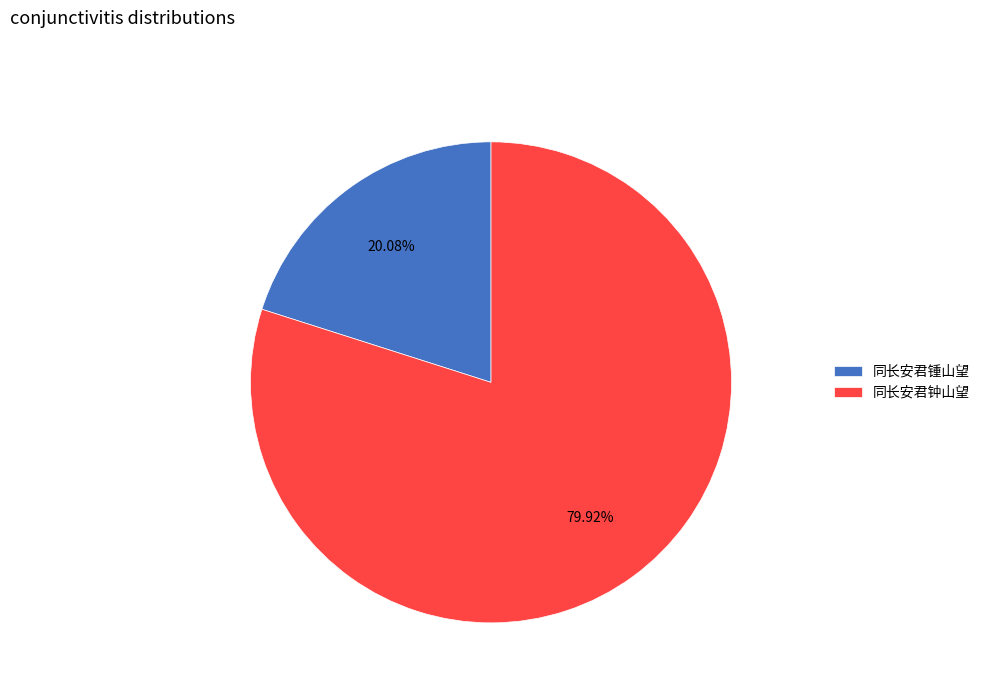

Which slice is the smallest?

同长安君锺山望